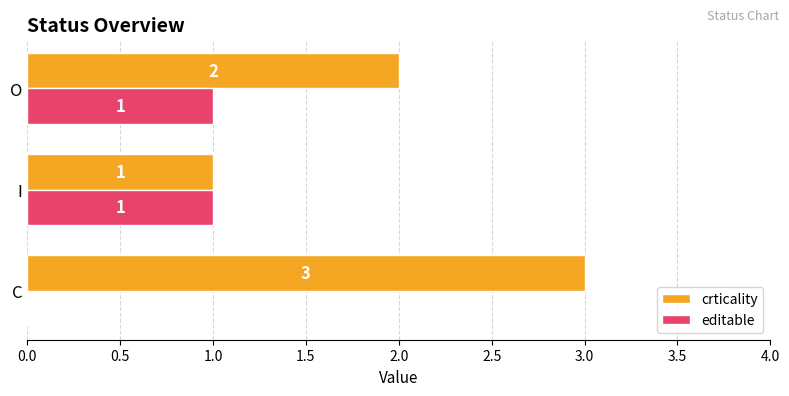

What is the sum of all crticality values?

6